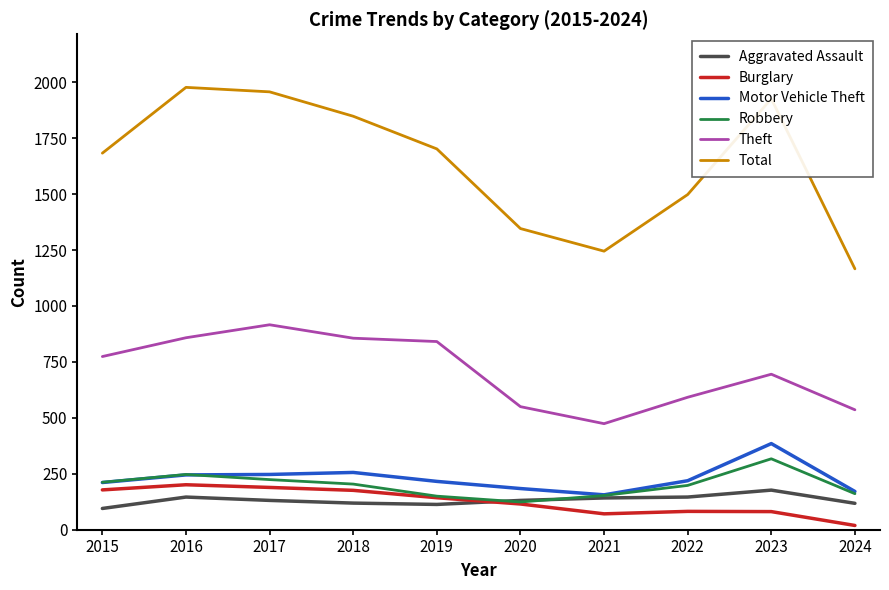

Count the number of categories in the chart.

10